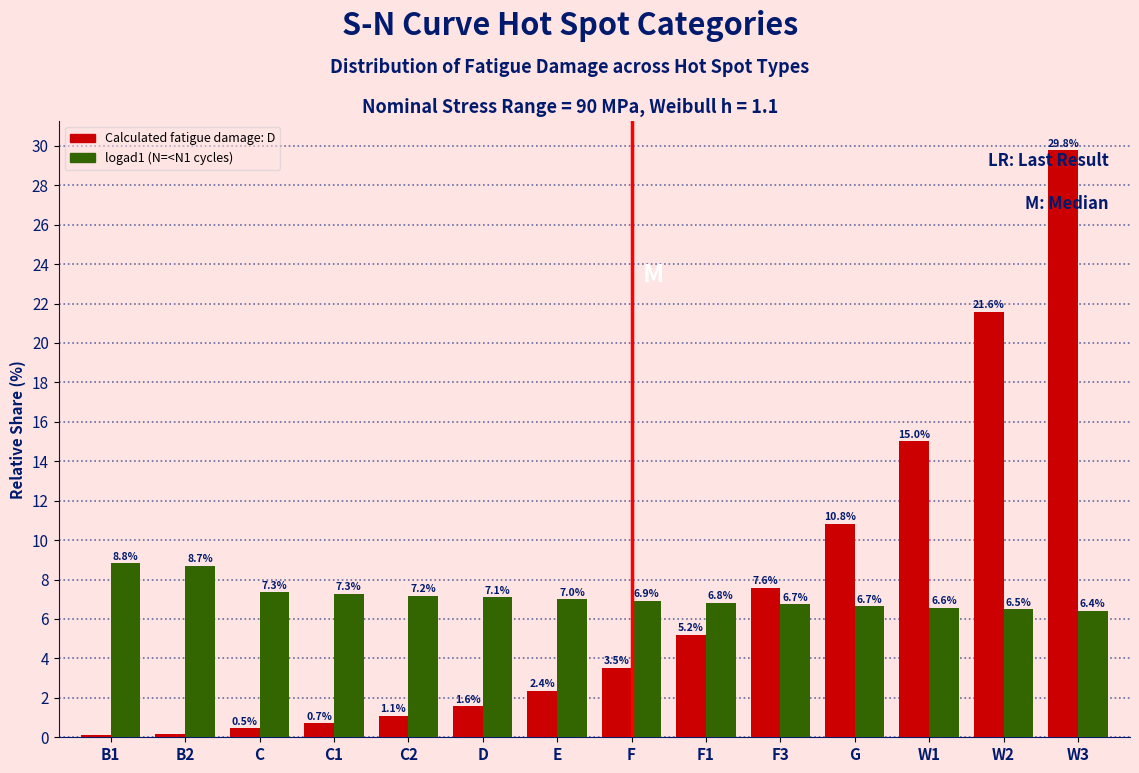

What is the greatest value displayed?

29.8